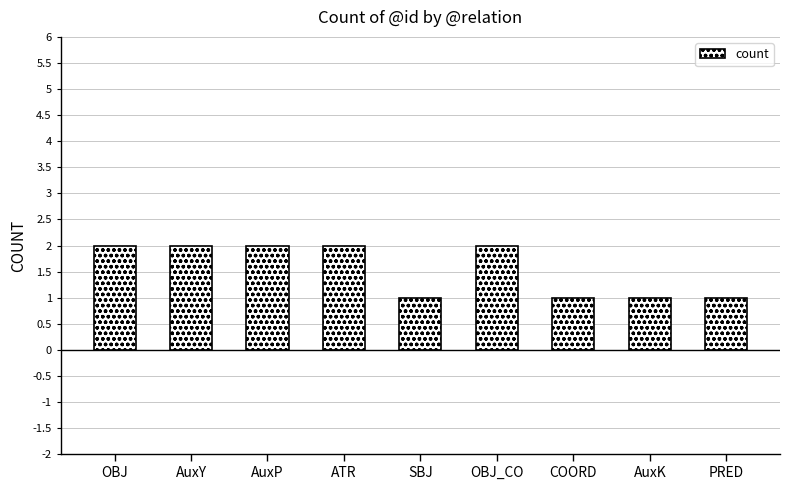

How many values are between 1 and 2?

9